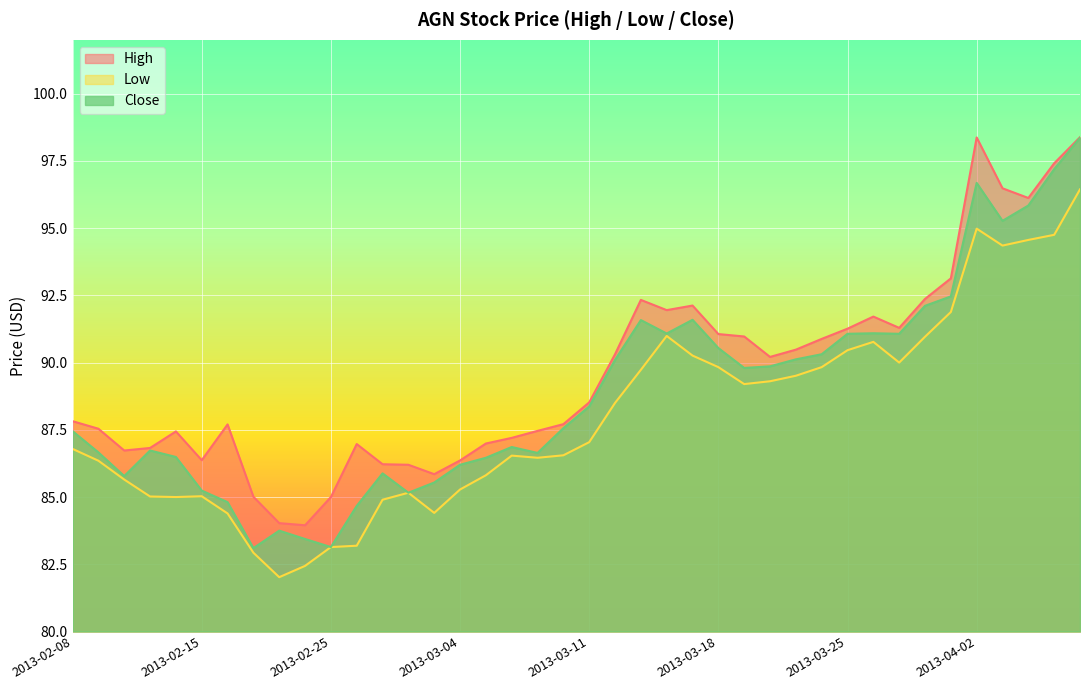

Rank the categories by close value from lowest to highest.

2013-02-20, 2013-02-25, 2013-02-22, 2013-02-21, 2013-02-26, 2013-02-19, 2013-02-28, 2013-02-15, 2013-03-01, 2013-02-12, 2013-02-27, 2013-03-04, 2013-03-05, 2013-02-14, 2013-03-07, 2013-02-11, 2013-02-13, 2013-03-06, 2013-02-08, 2013-03-08, 2013-03-11, 2013-03-19, 2013-03-20, 2013-03-12, 2013-03-21, 2013-03-22, 2013-03-18, 2013-03-25, 2013-03-27, 2013-03-14, 2013-03-26, 2013-03-13, 2013-03-15, 2013-03-28, 2013-04-01, 2013-04-03, 2013-04-04, 2013-04-02, 2013-04-05, 2013-04-08